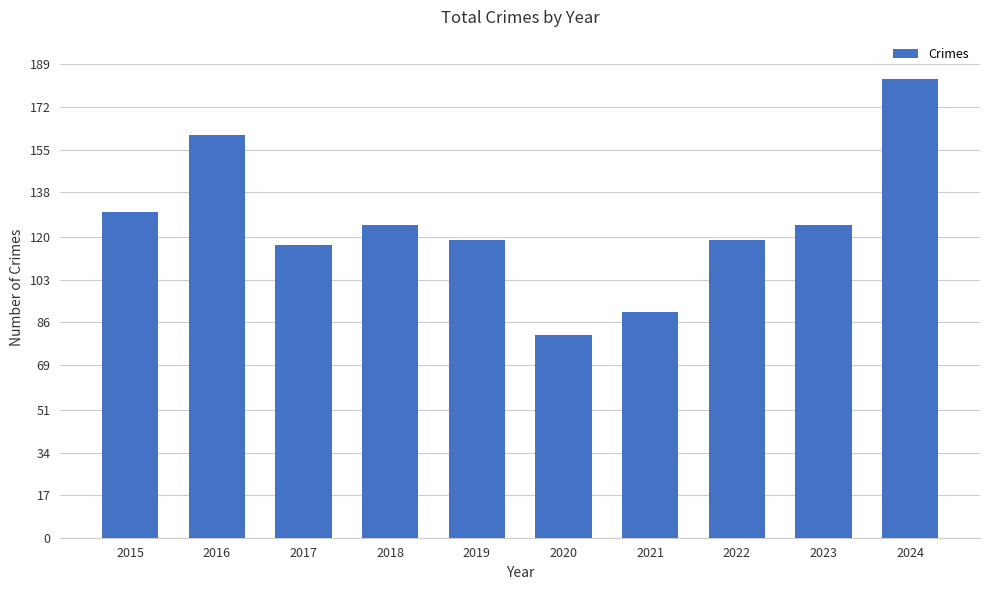

How many values are below 125?

5